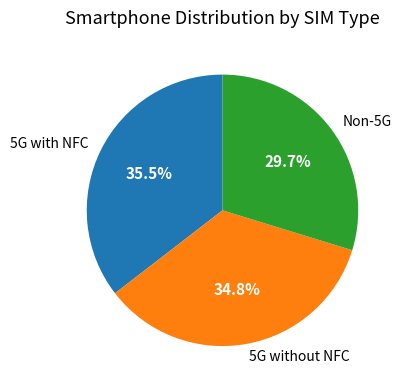

Which has a higher value, Non-5G or 5G with NFC?

5G with NFC